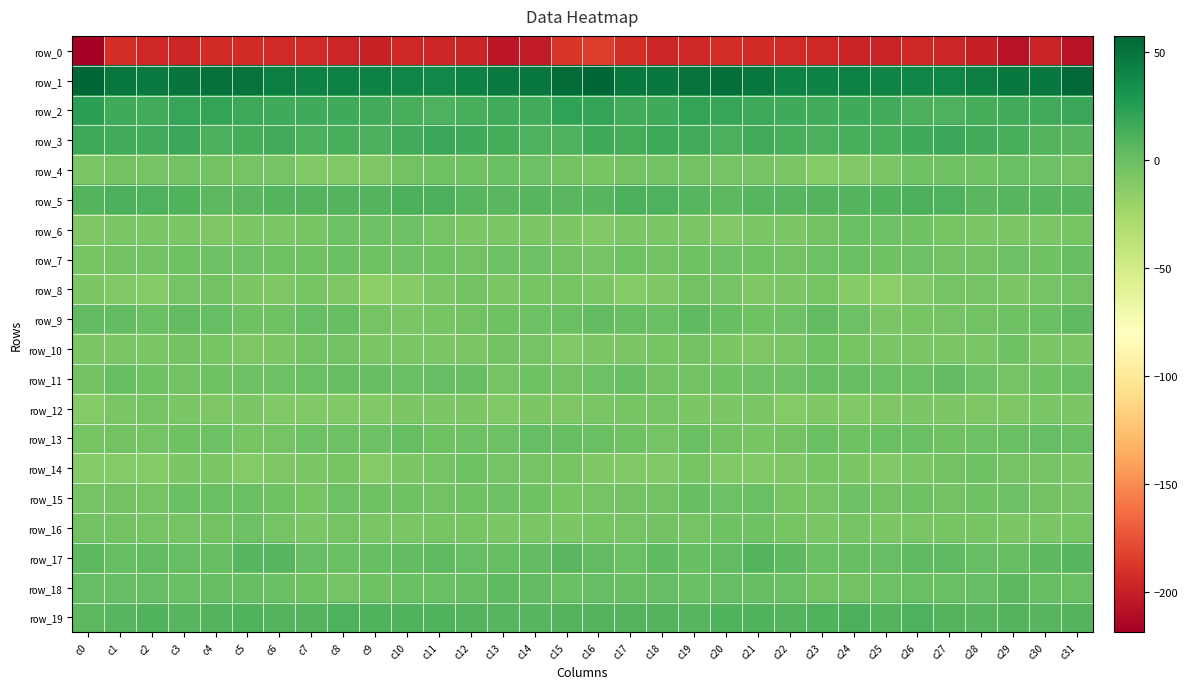

What is the sum of all row_12 values?

-263.7